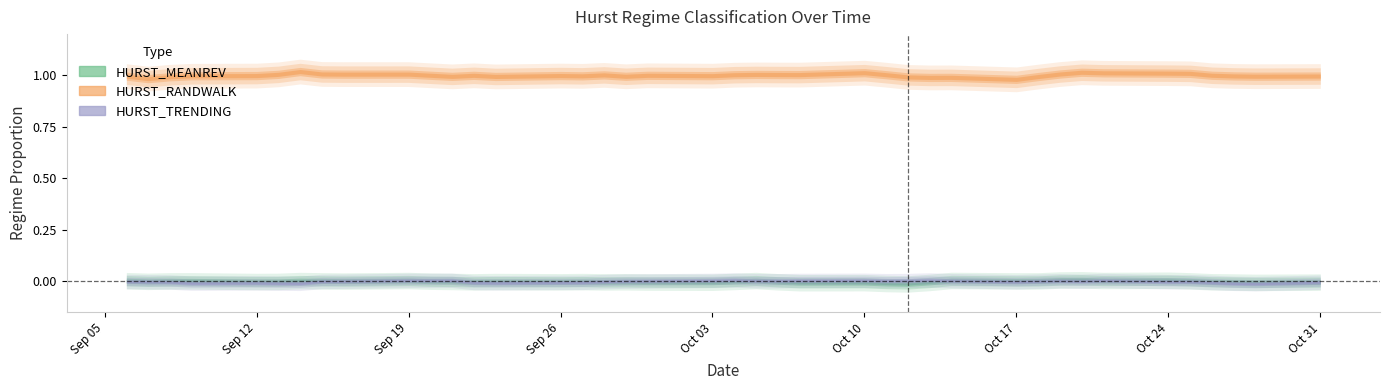

Reading right to left, what are all the values shown in this chart?

HURST_MEANREV: 0	0	0	0	0	0	0	0	0	0	0	0	0	0	0	0	0	0	0	0	0	0	0	0	0	0	0	0	0	0	0	0	0	0	0	0	0	0	0	0
HURST_RANDWALK: 1	1	1	1	1	1	1	1	1	1	1	1	1	1	1	1	1	1	1	1	1	1	1	1	1	1	1	1	1	1	1	1	1	1	1	1	1	1	1	1
HURST_TRENDING: 0	0	0	0	0	0	0	0	0	0	0	0	0	0	0	0	0	0	0	0	0	0	0	0	0	0	0	0	0	0	0	0	0	0	0	0	0	0	0	0